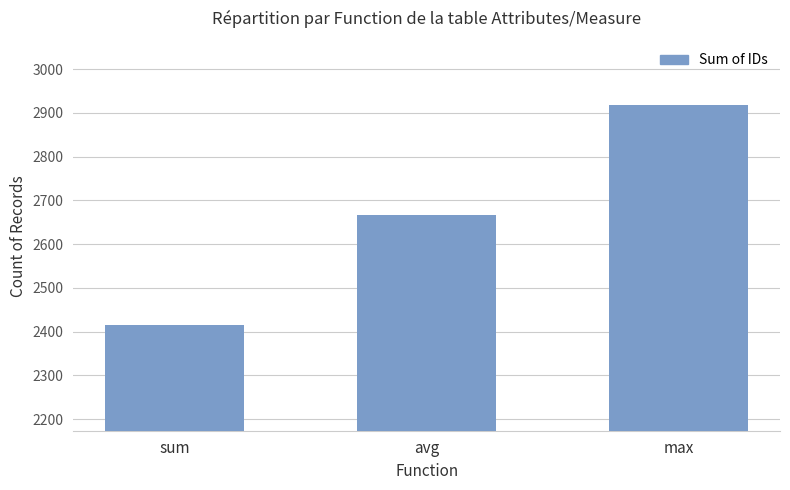

At which category does the chart reach its peak across all series?

max